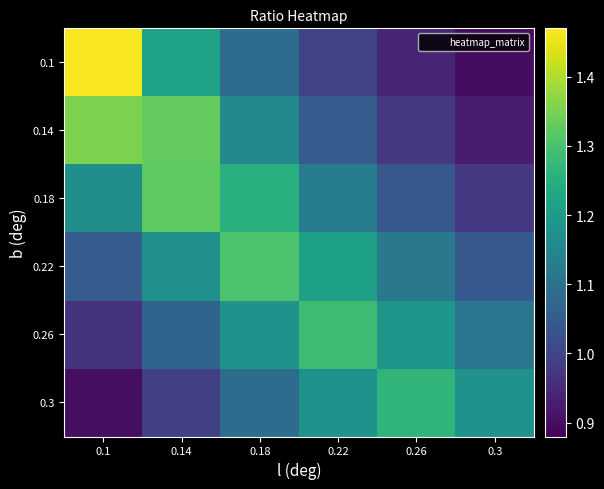

Reading left to right, transcribe all the data shown in this chart.

0.1: 0.1=1.5	0.14=1.2	0.18=1.1	0.22=1.0	0.26=0.9	0.3=0.9
0.14: 0.1=1.4	0.14=1.3	0.18=1.2	0.22=1.1	0.26=1.0	0.3=0.9
0.18: 0.1=1.2	0.14=1.3	0.18=1.3	0.22=1.1	0.26=1.0	0.3=1.0
0.22: 0.1=1.1	0.14=1.2	0.18=1.3	0.22=1.2	0.26=1.1	0.3=1.0
0.26: 0.1=1.0	0.14=1.1	0.18=1.2	0.22=1.3	0.26=1.2	0.3=1.1
0.3: 0.1=0.9	0.14=1.0	0.18=1.1	0.22=1.2	0.26=1.3	0.3=1.2